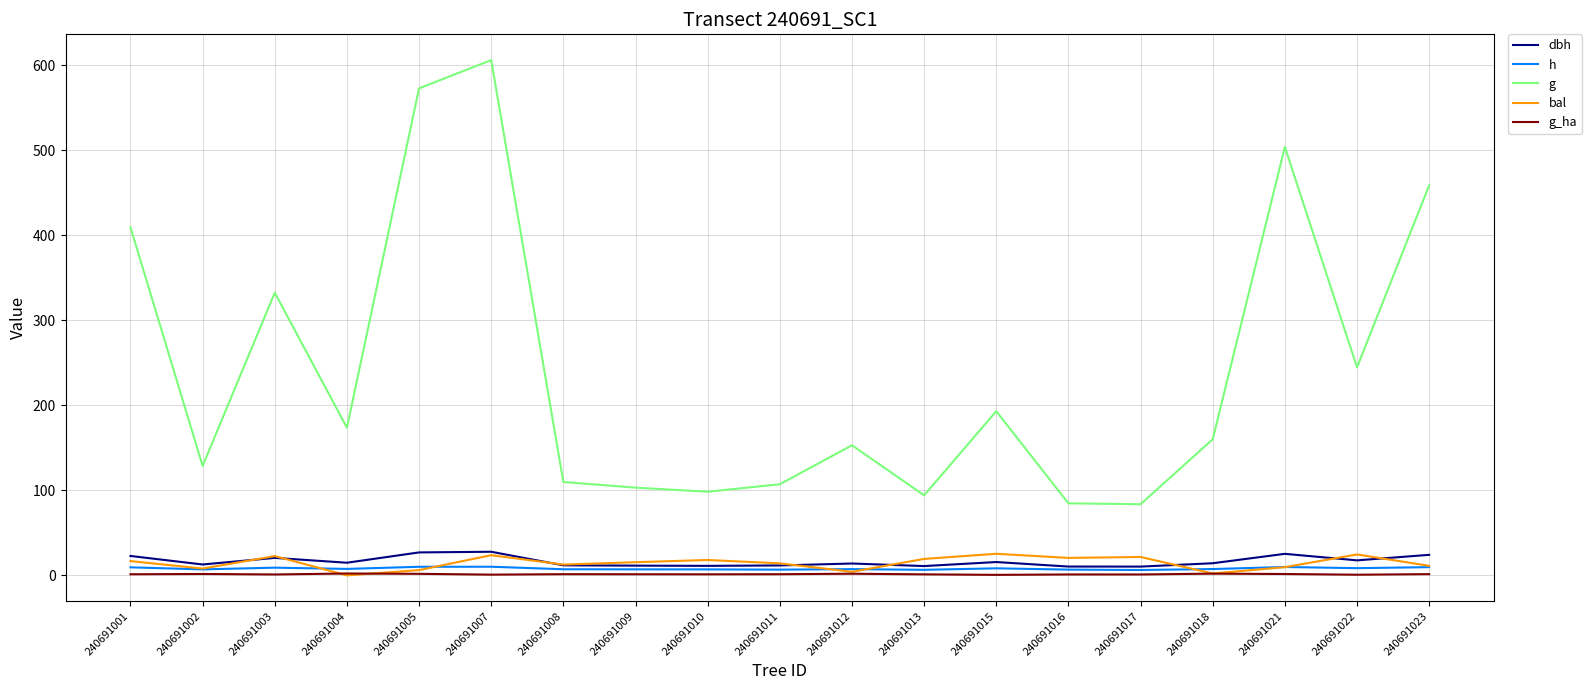

Is the value of bal at 240691018 greater than the value of dbh at 240691016?

No